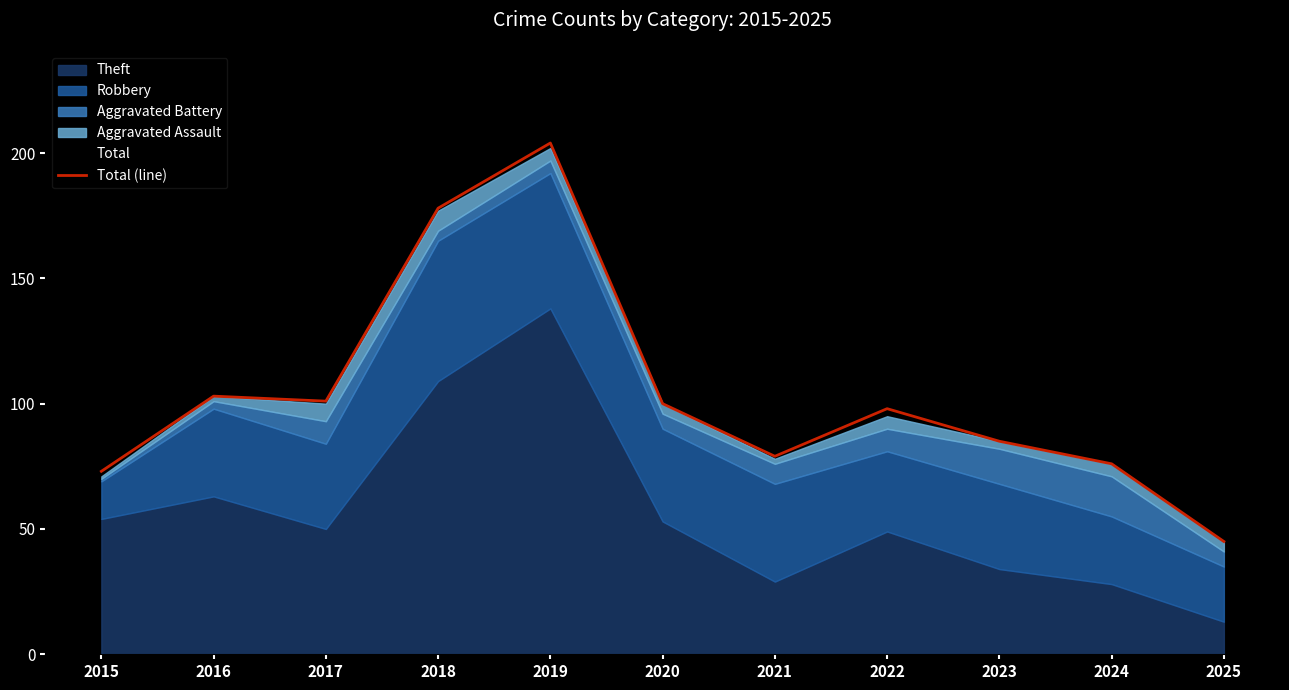

What is the sum of all values?

1142